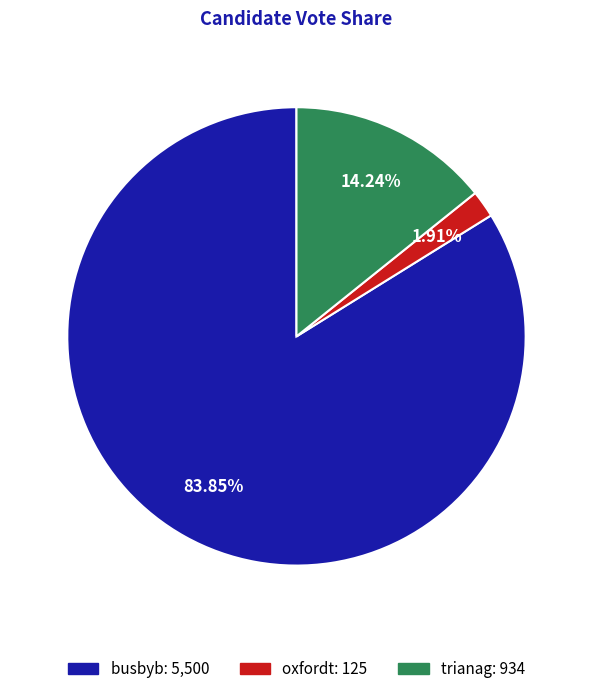

Combined, what portion of the pie is oxfordt and busbyb?

85.8%